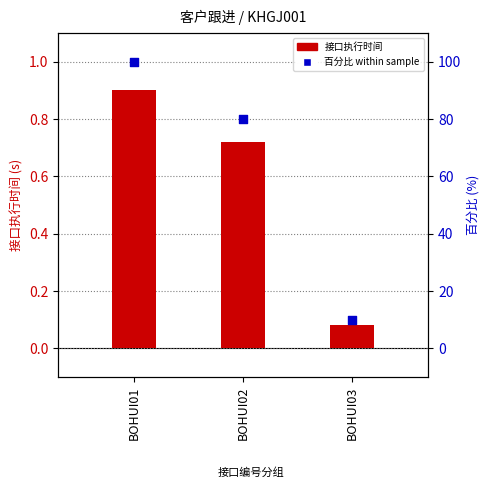

Which series has the largest total across all categories?

百分比 within sample